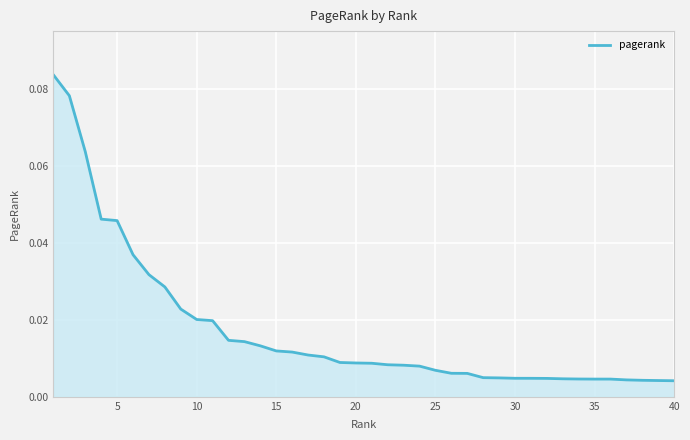

How many lines are shown in the chart?

1